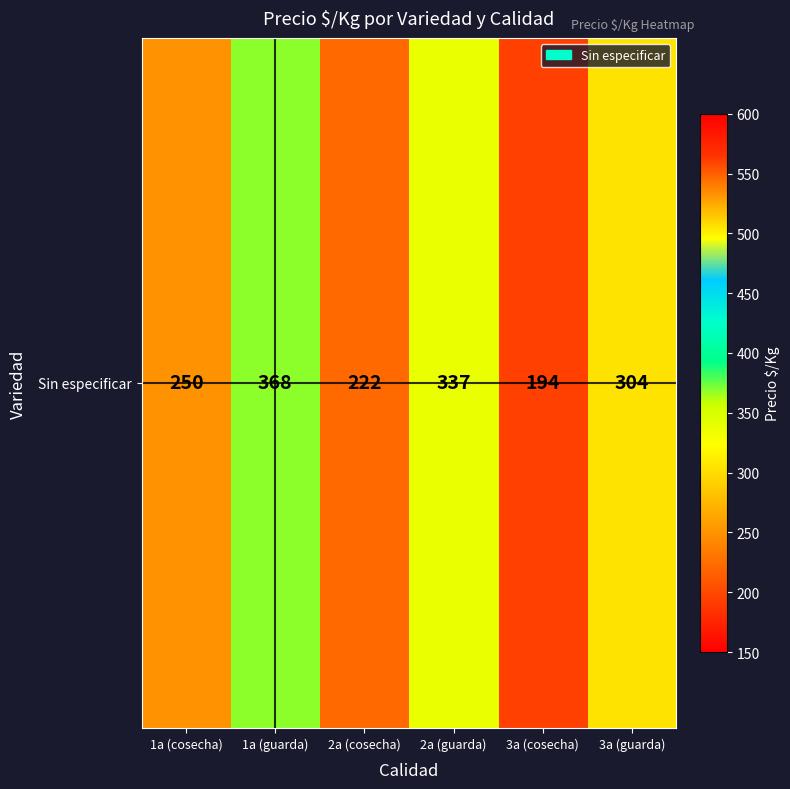

True or false: the data shows 479 at 3a (guarda).

False